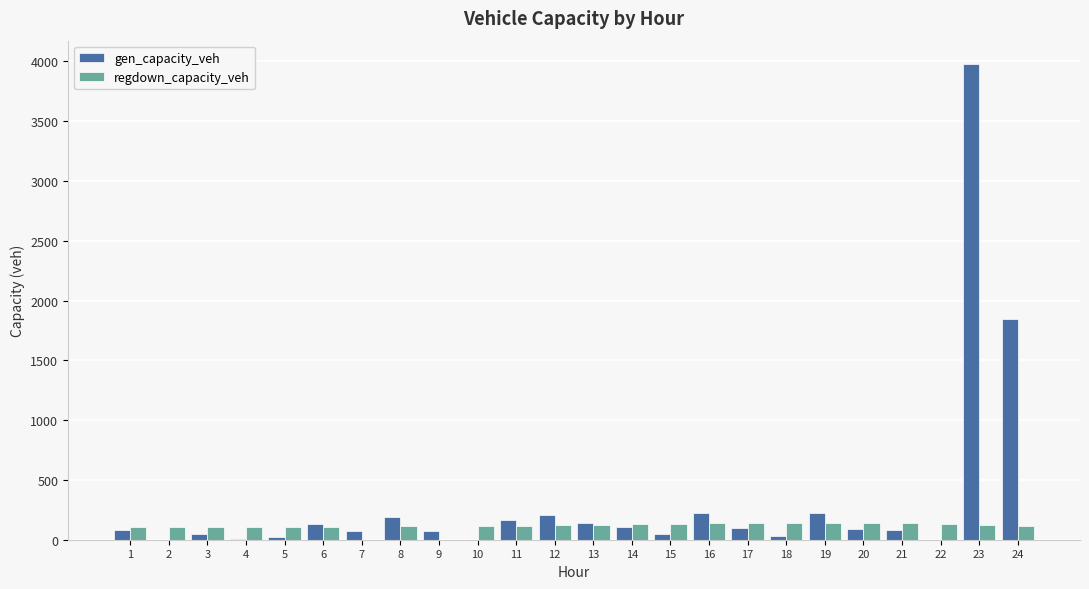

What is the greatest value displayed?

3974.1